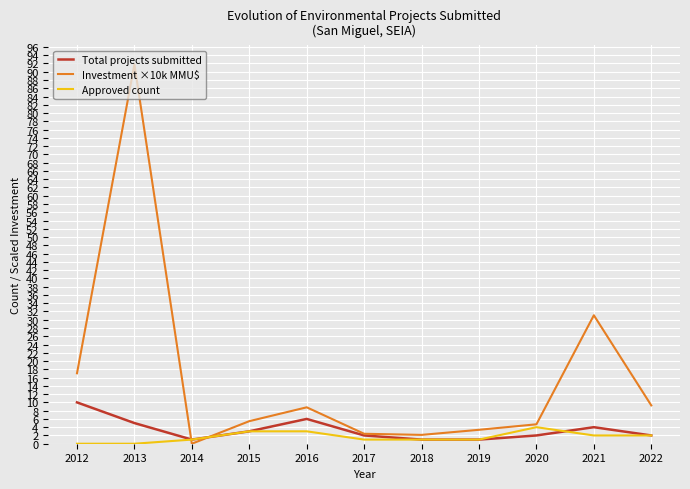

True or false: Total projects submitted and Approved count cross at least once.

True